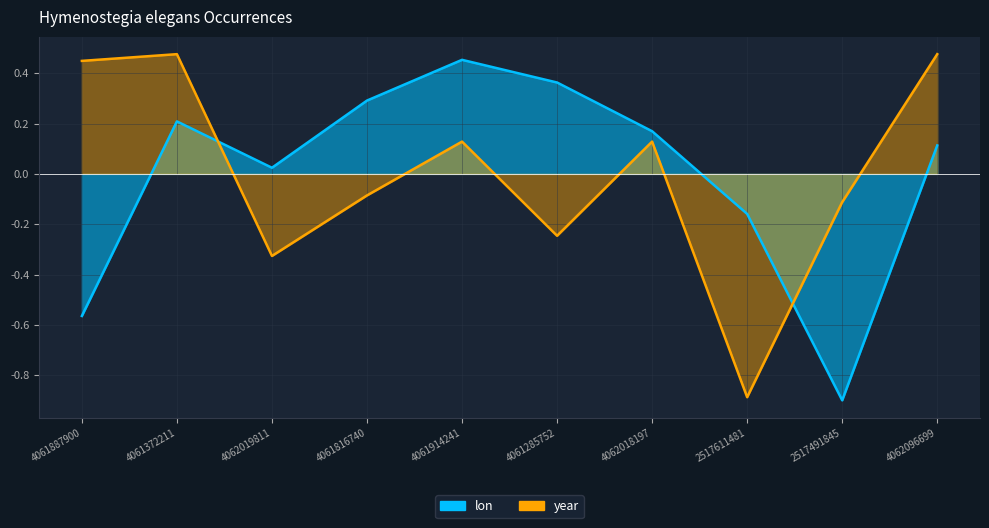

Which has a higher value, 2517491845 or 2517611481?

2517611481